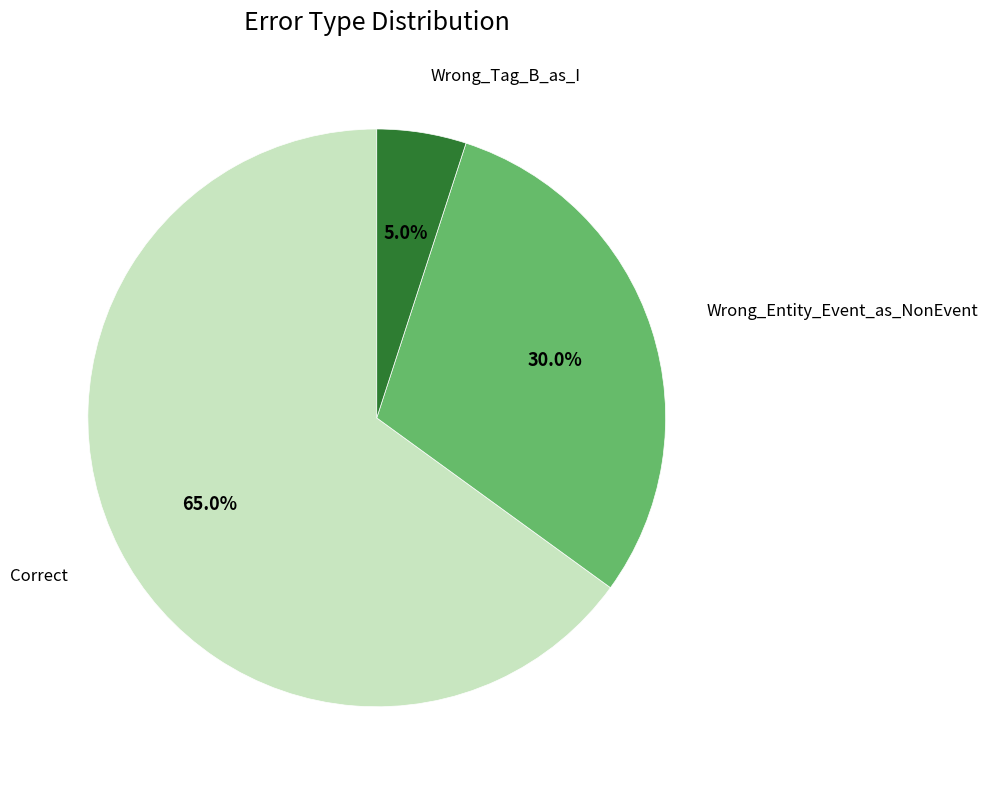

Is there a majority slice in this chart?

Yes